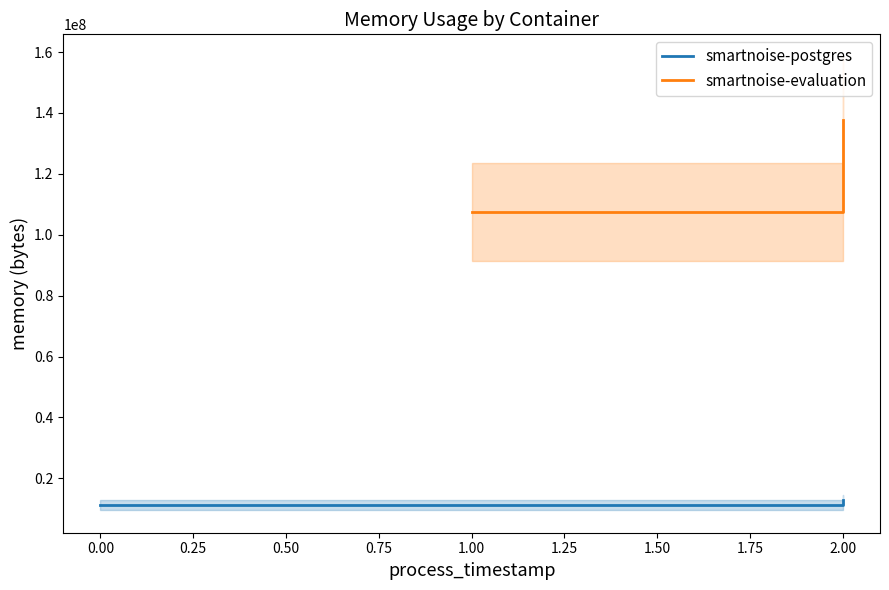

The smartnoise-postgres series shows 19590619 at 0.00. True or false?

False